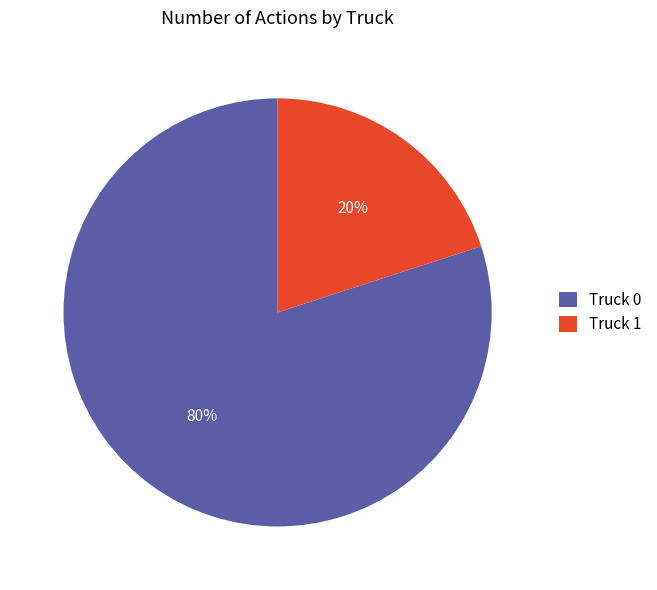

Do Truck 1 and Truck 0 together represent more than half of the pie?

Yes